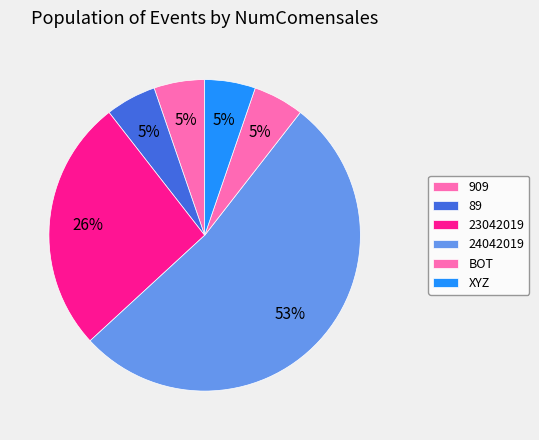

To the nearest percent, what percentage of the pie is 24042019?

53%